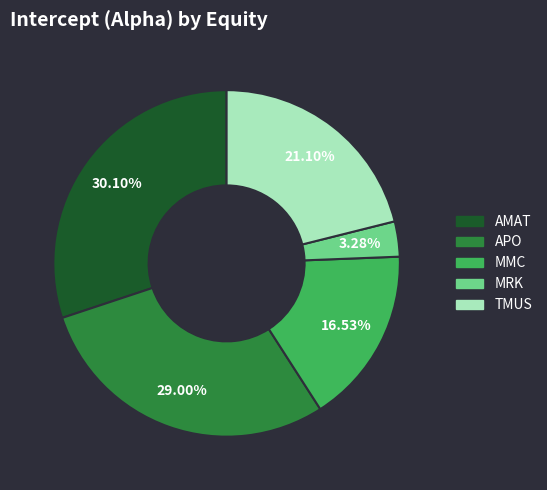

Is MRK the majority of the pie?

No